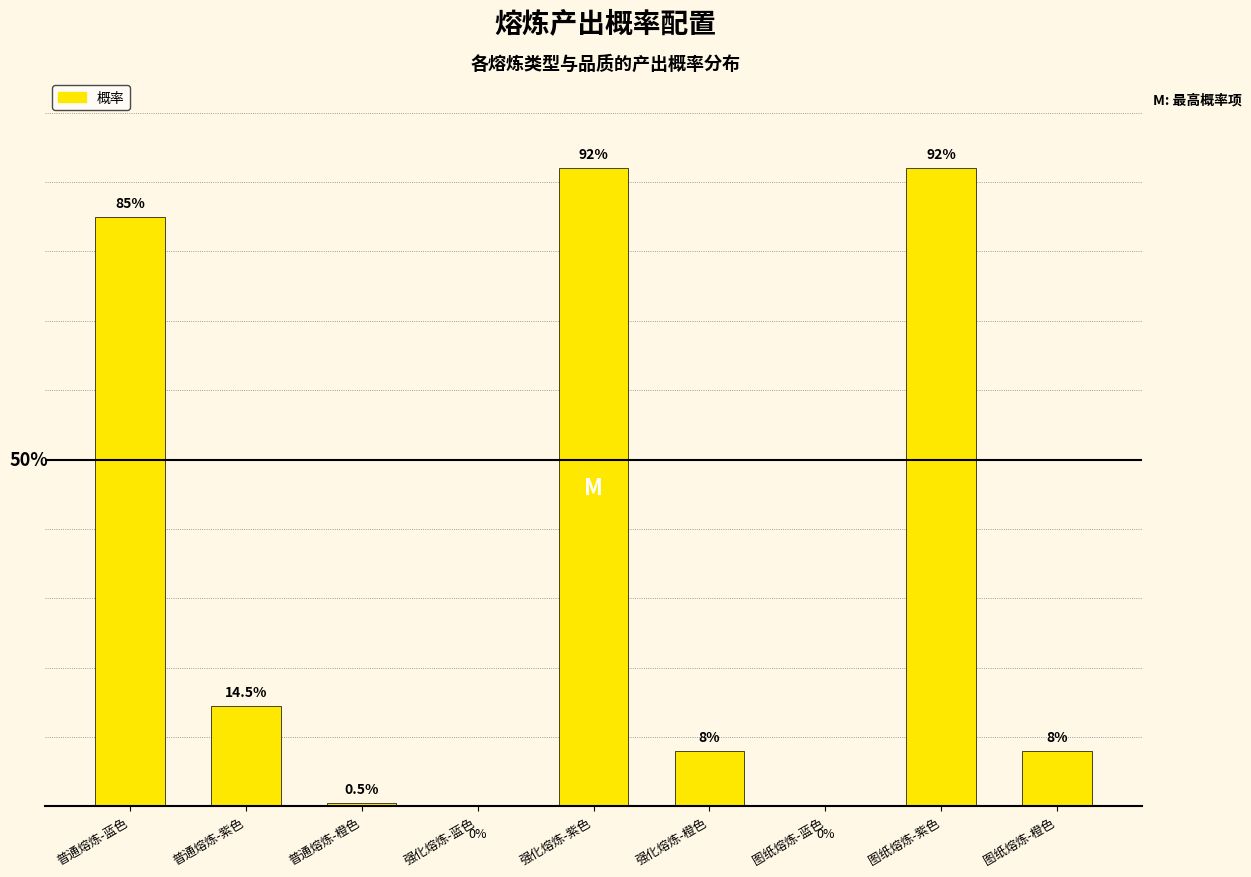

Is it true that the value at 图纸熔炼-橙色 is 0.1?

True